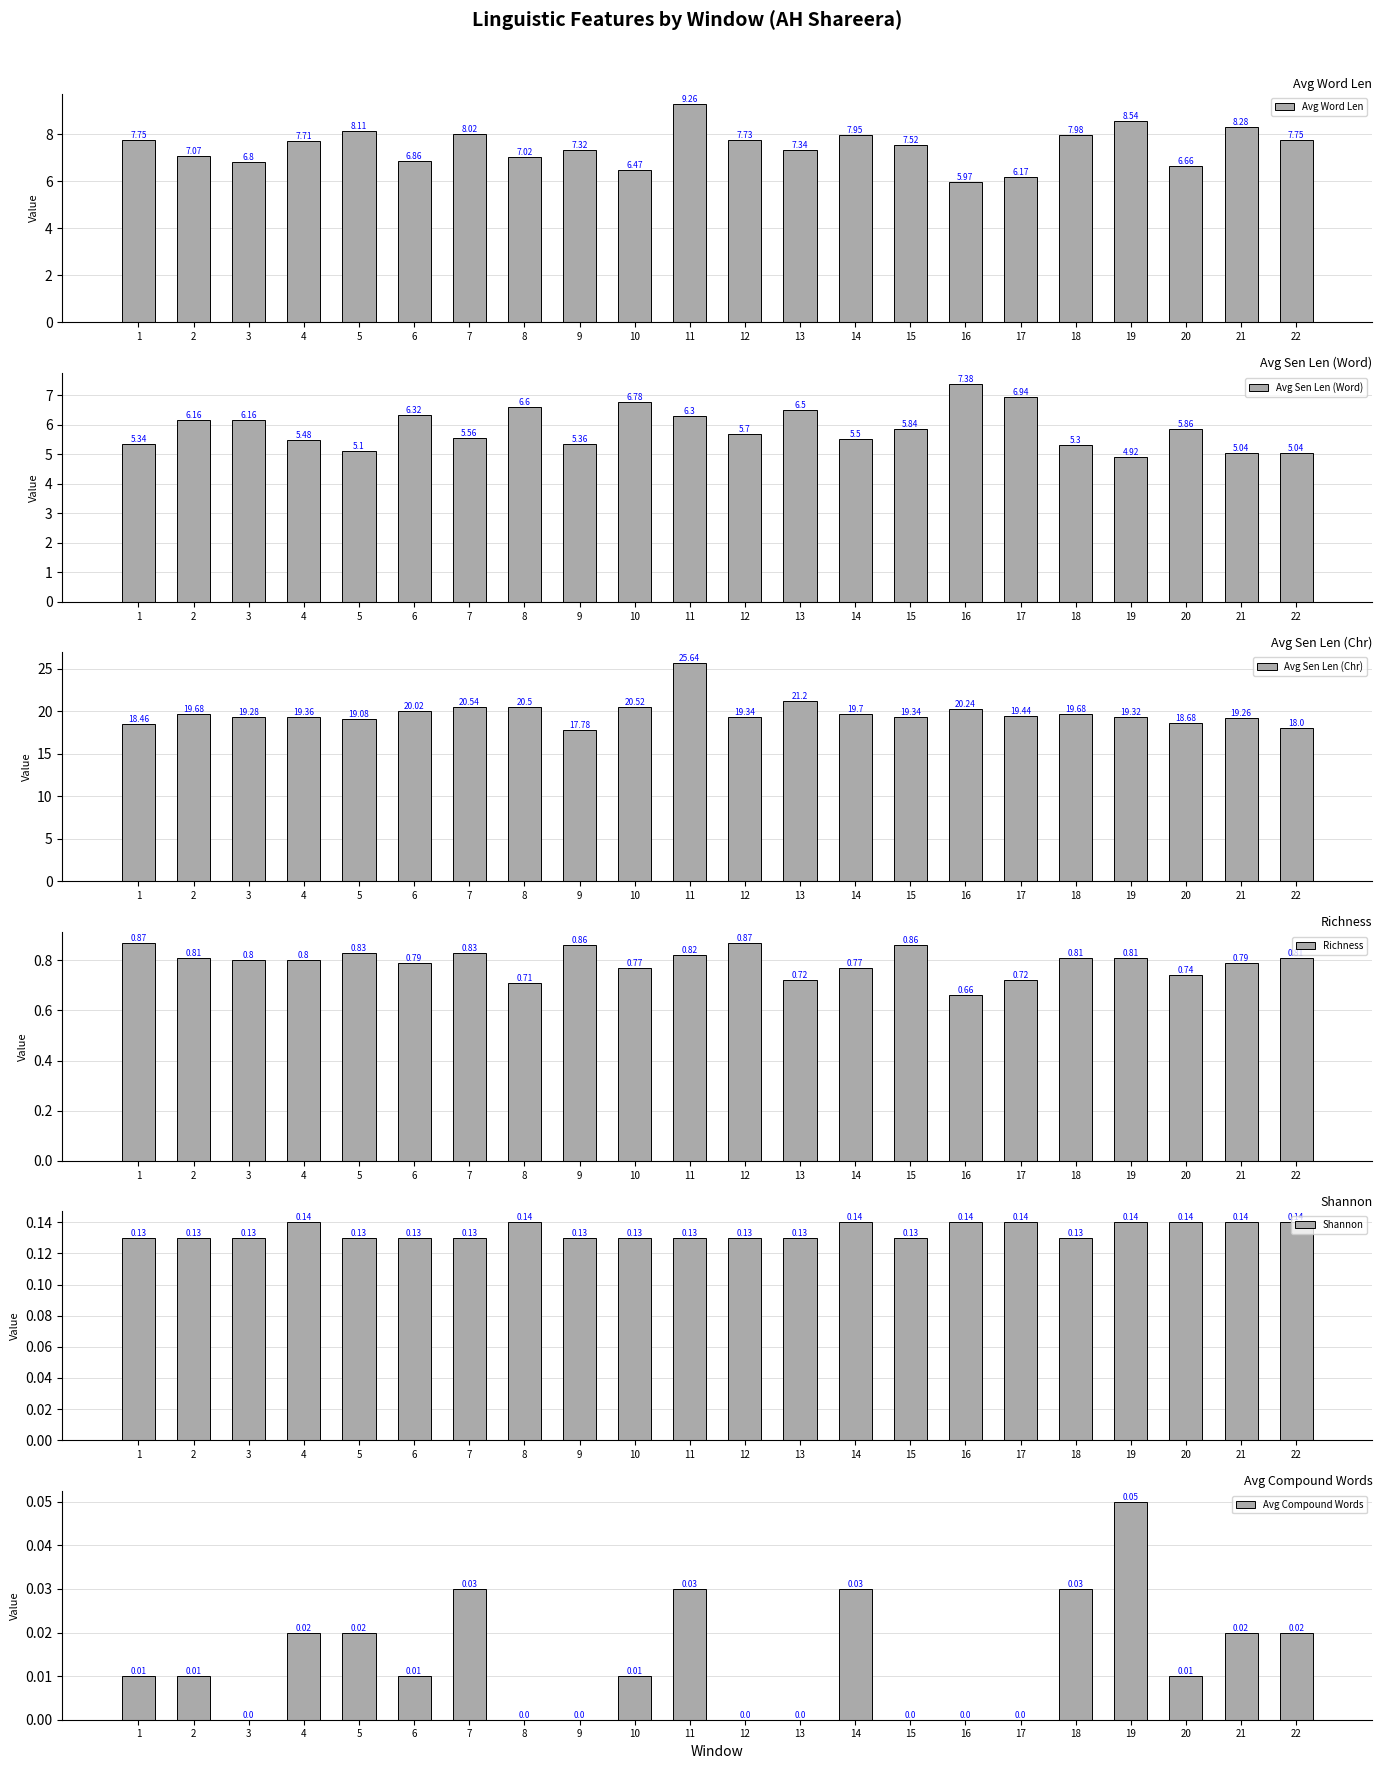

The Shannon series shows 0.1 at 8. True or false?

True